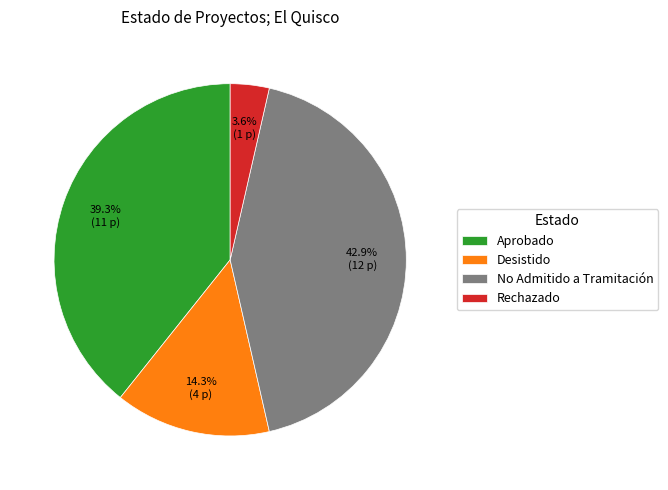

Which category has the smallest portion of the pie?

Rechazado